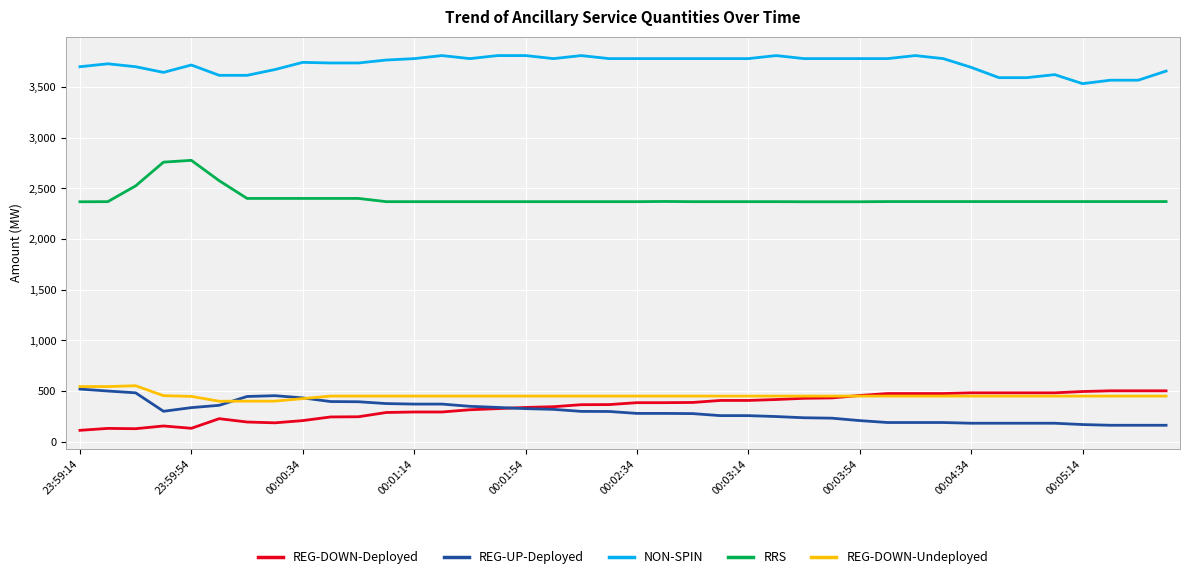

What is the minimum value for REG-DOWN-Deployed?

113